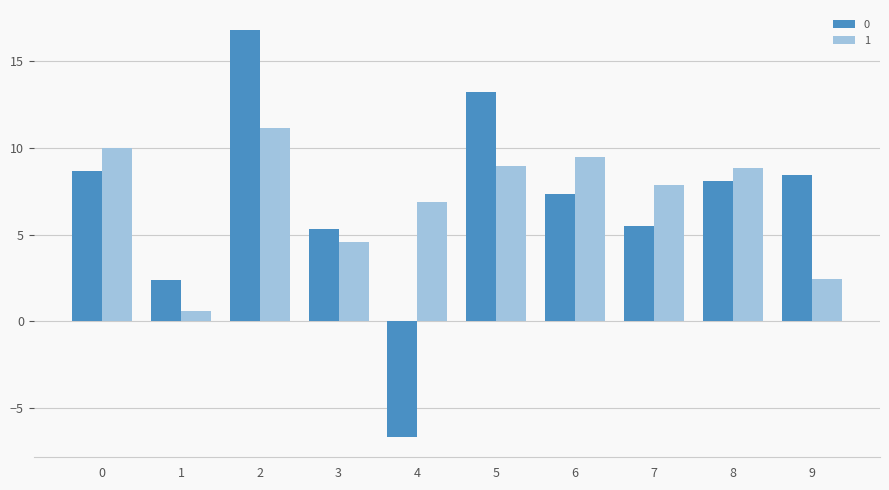

How many groups of bars are there?

10